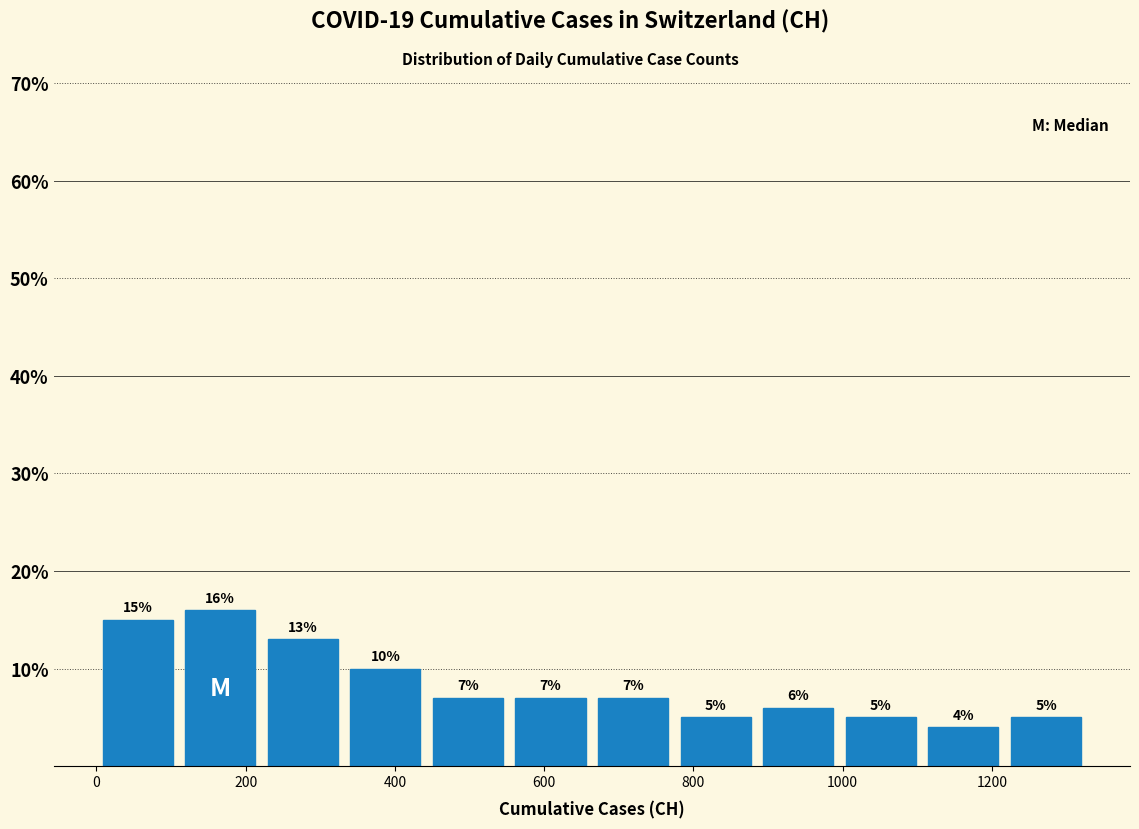

Reading left to right, transcribe this chart: for each bar, give the range it covers on the x-axis and its height. The bar edges are not printed on the chart, so give them approximately, as read against the axis.

0 to 120: 15
120 to 220: 16
220 to 340: 13
340 to 440: 10
440 to 560: 7
560 to 660: 7
660 to 780: 7
780 to 880: 5
880 to 1000: 6
1000 to 1100: 5
1100 to 1220: 4
1220 to 1320: 5